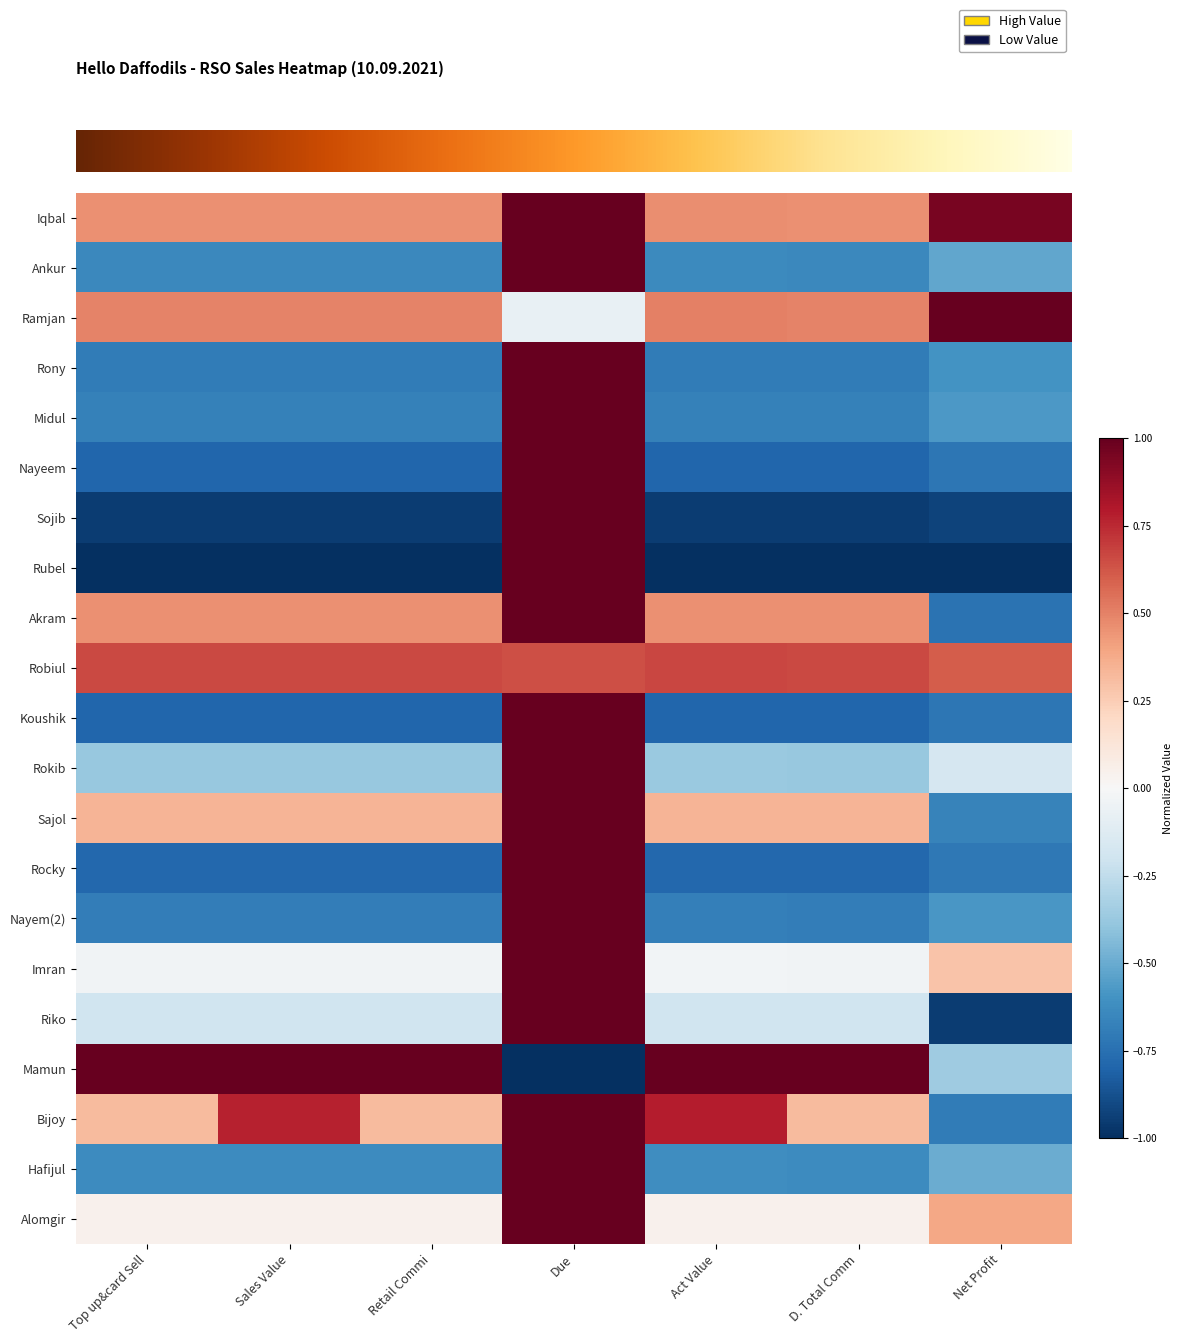

At which category is the sum across all series the highest?

Due